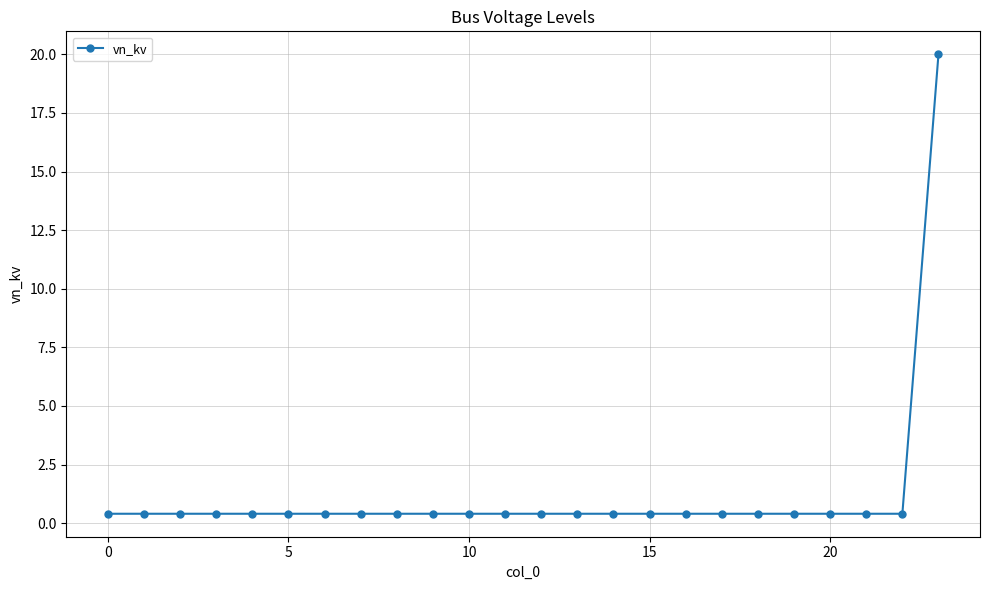

What is the maximum value shown in the chart?

20.0